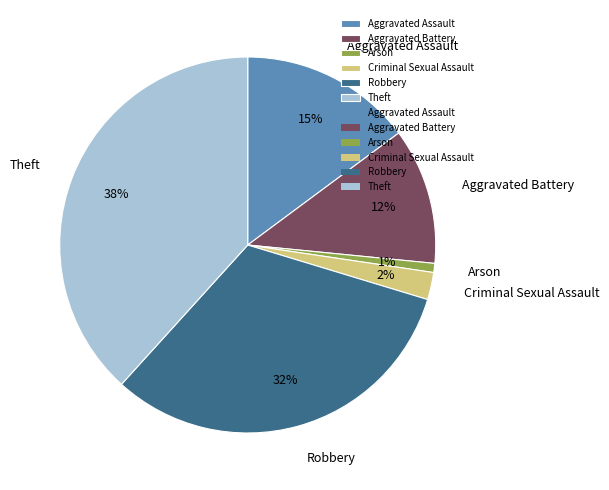

Which category has the smallest portion of the pie?

Arson